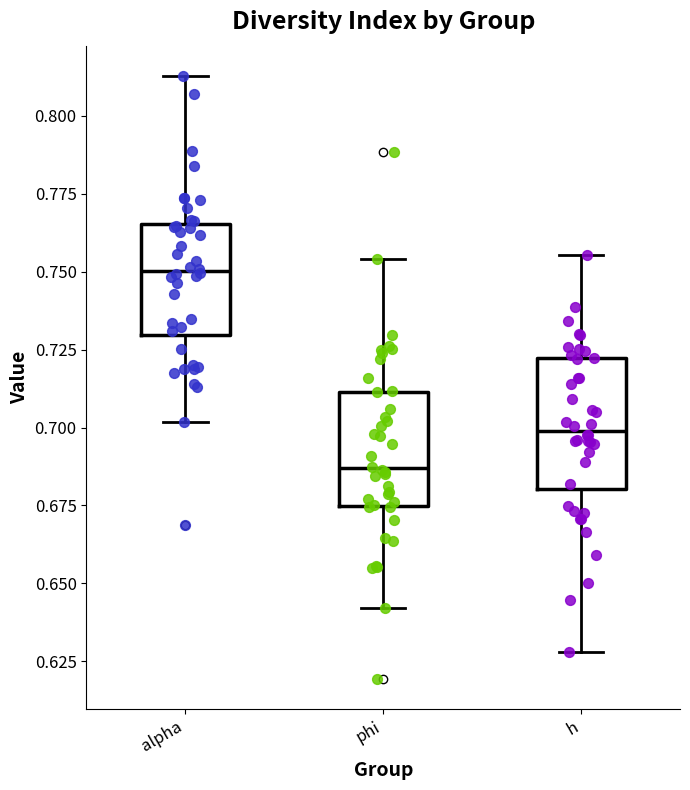

Reading left to right, transcribe this box plot: for each box, give where its median line is, the range the box spans, and where its two whiskers end, as read against the y-axis. The values are not printed on the chart, so give them approximately, as read against the axis.

alpha: median 0.750, box 0.730 to 0.765, whiskers 0.700 to 0.815
phi: median 0.685, box 0.675 to 0.710, whiskers 0.640 to 0.755
h: median 0.700, box 0.680 to 0.720, whiskers 0.630 to 0.755